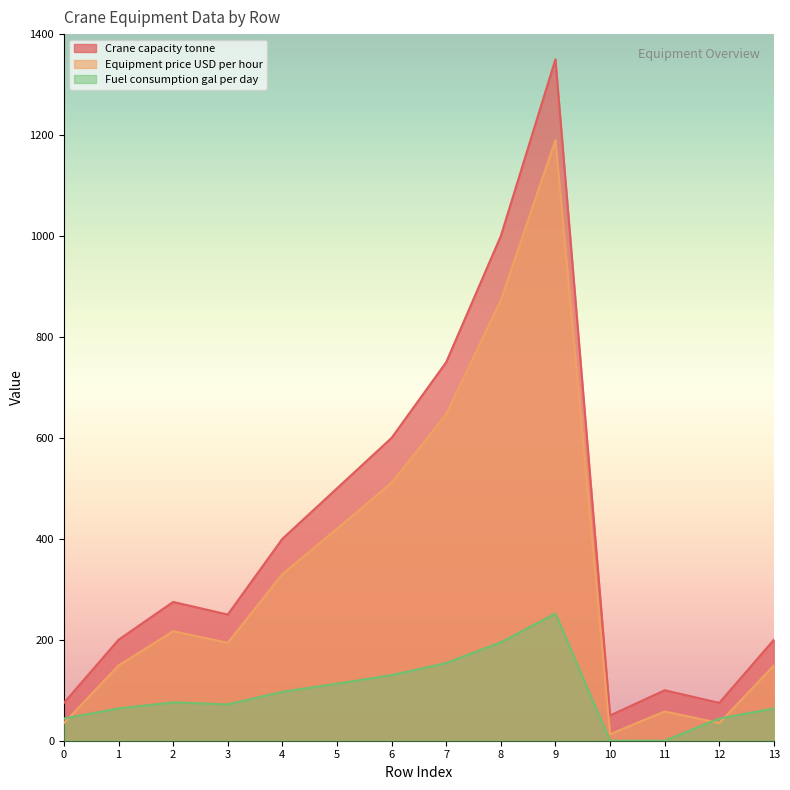

List the labels in order of Equipment price USD per hour value, smallest first.

10, 0, 12, 11, 1, 13, 3, 2, 4, 5, 6, 7, 8, 9